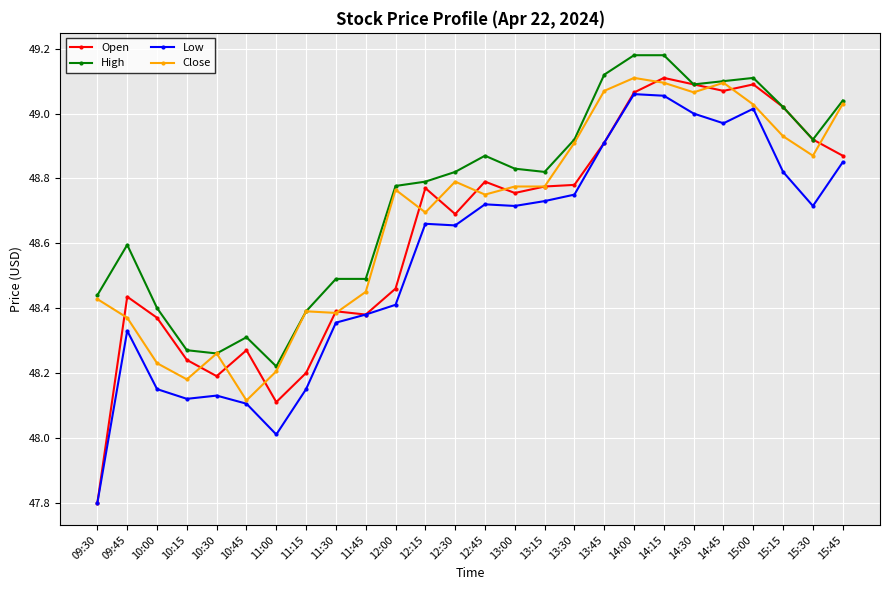

What is the label of the 13th point from the left?

12:30